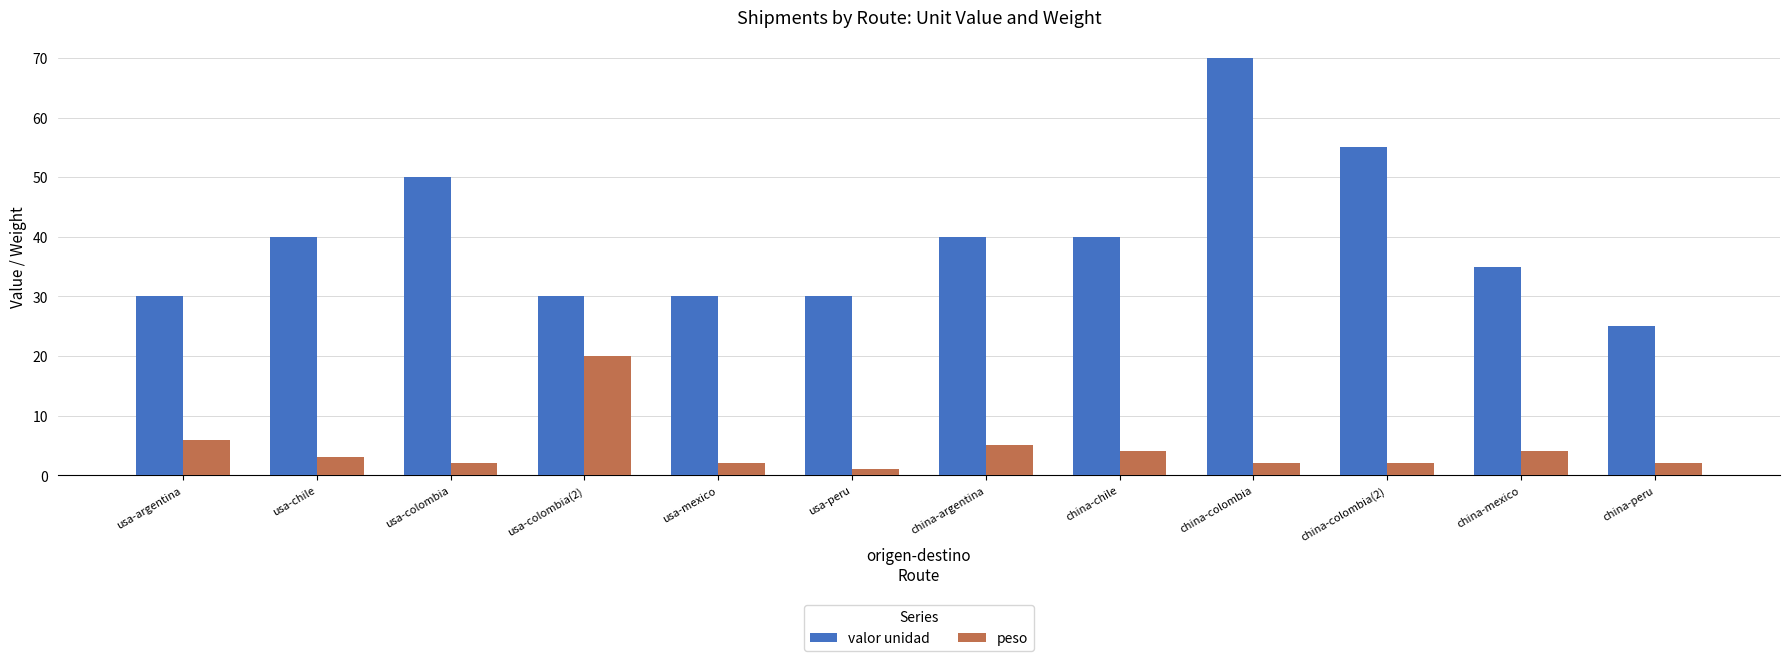

What is the greatest value displayed?

70